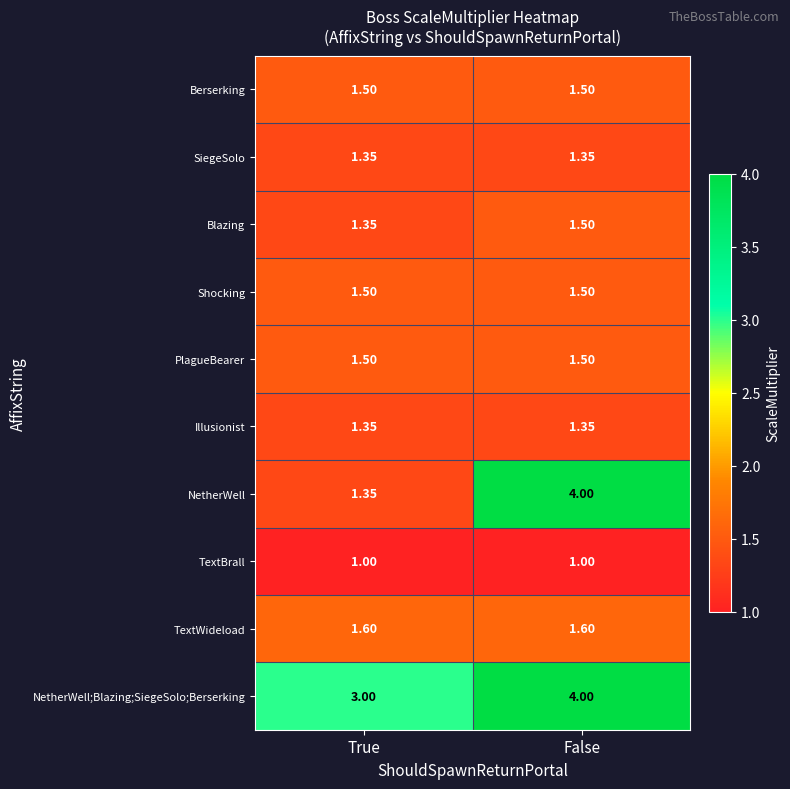

Which series changed the most between True and False?

NetherWell